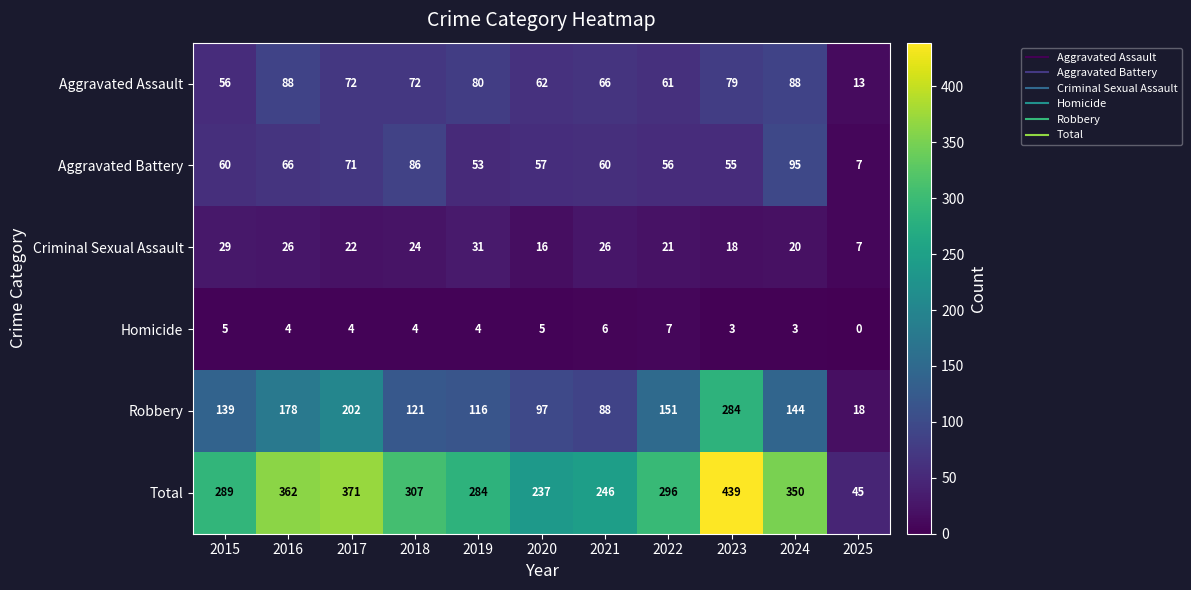

What is the sum of the Robbery values at 2015 and 2023?

423